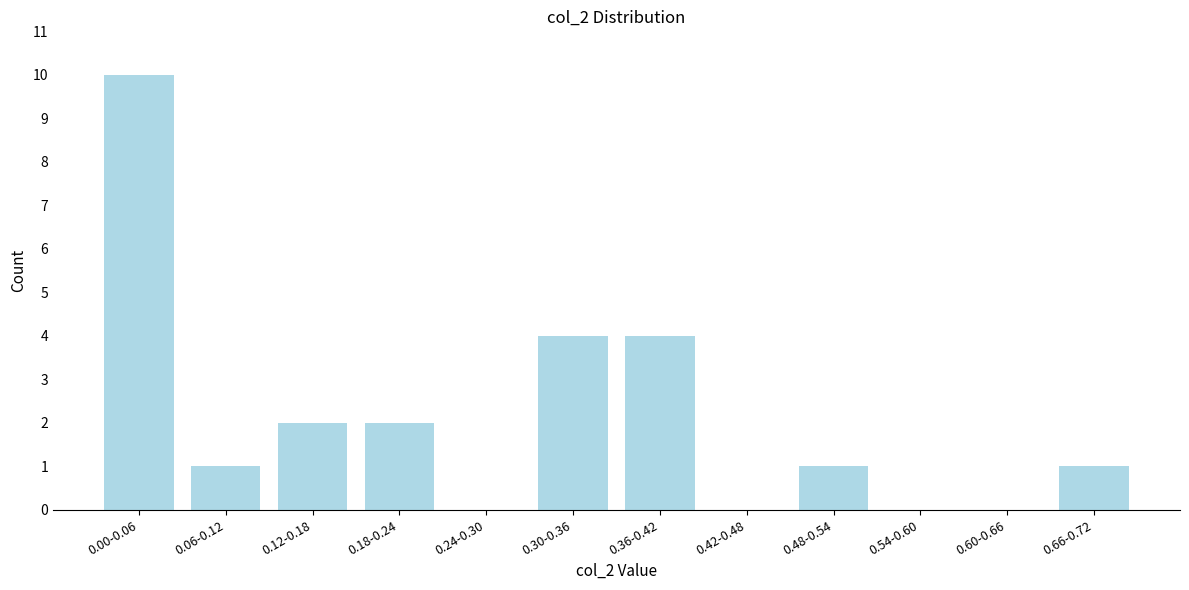

Reading left to right, what are all the values shown in this chart?

0.00-0.06=10	0.06-0.12=1	0.12-0.18=2	0.18-0.24=2	0.24-0.30=0	0.30-0.36=4	0.36-0.42=4	0.42-0.48=0	0.48-0.54=1	0.54-0.60=0	0.60-0.66=0	0.66-0.72=1